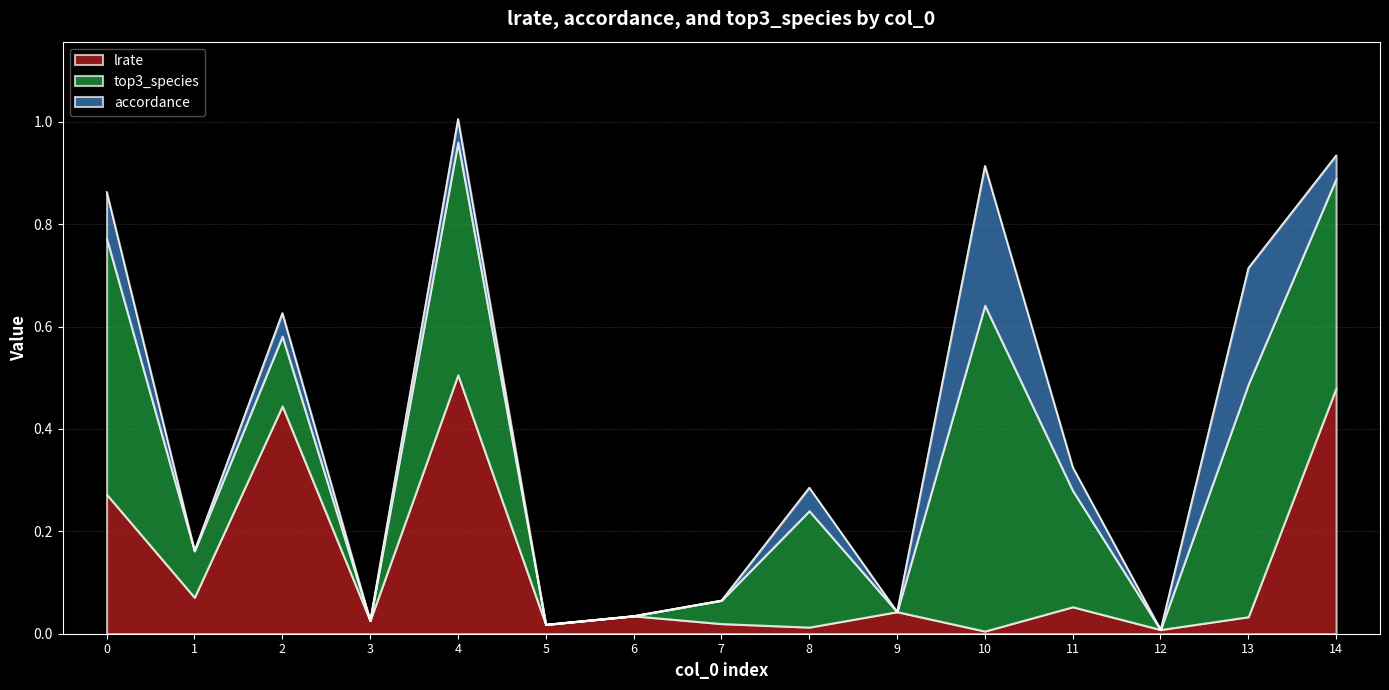

What is the total value across all series at 7?

0.1